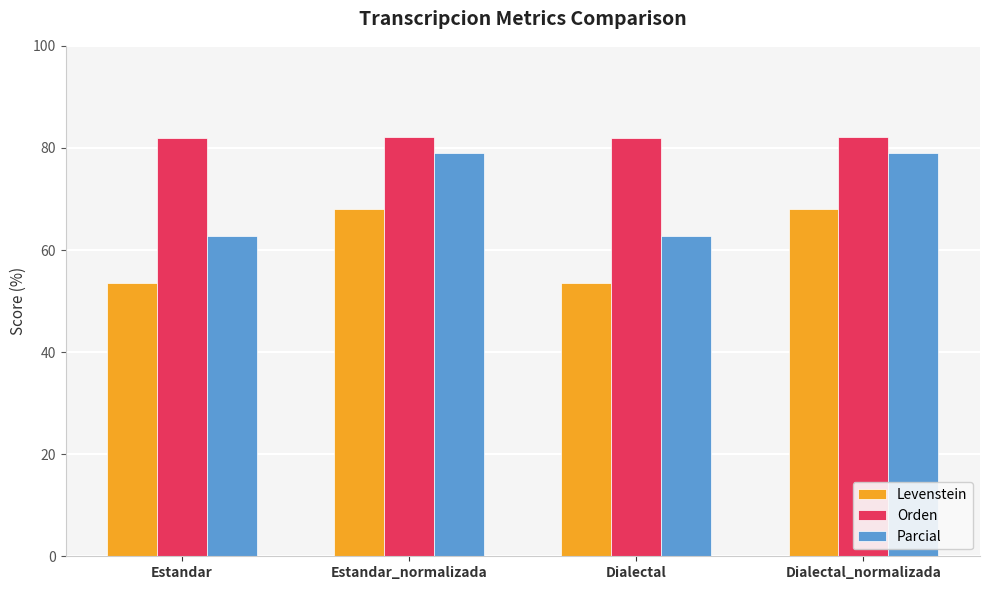

What is the maximum value shown in the chart?

82.2